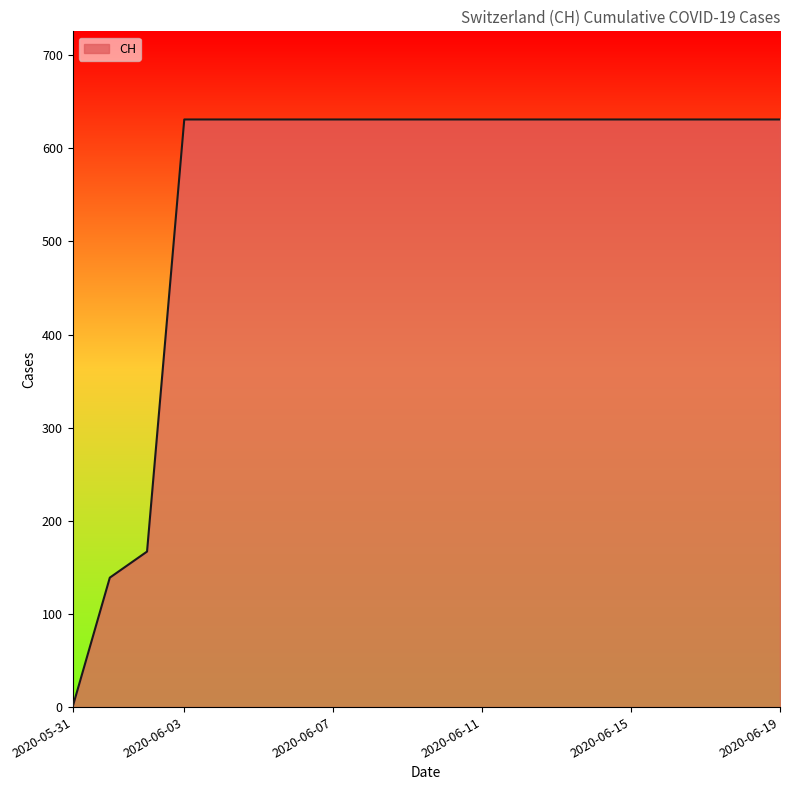

What is the difference between the maximum and minimum values?

631